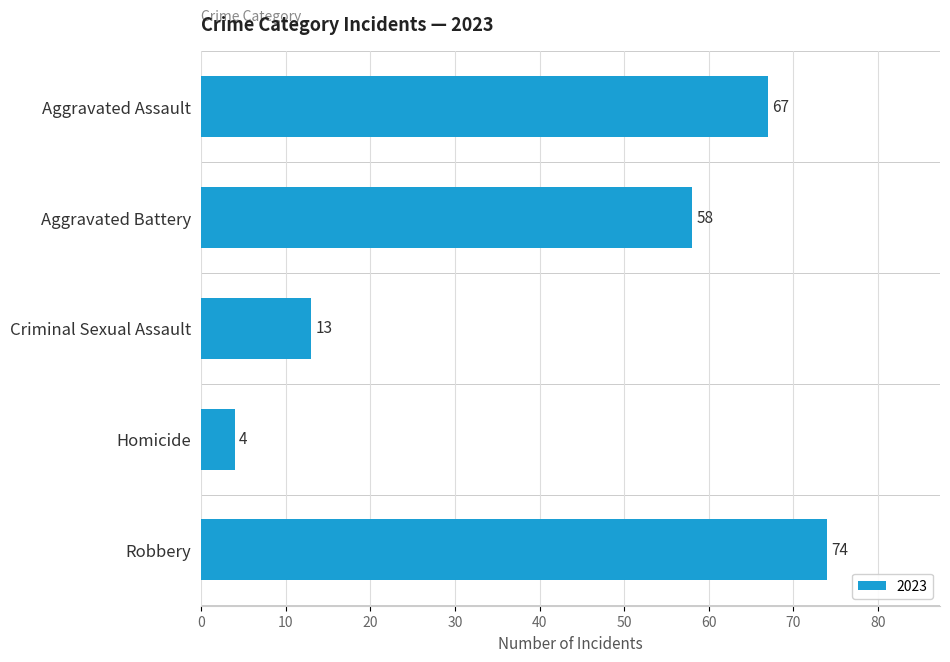

List the labels in order of value, smallest first.

Homicide, Criminal Sexual Assault, Aggravated Battery, Aggravated Assault, Robbery